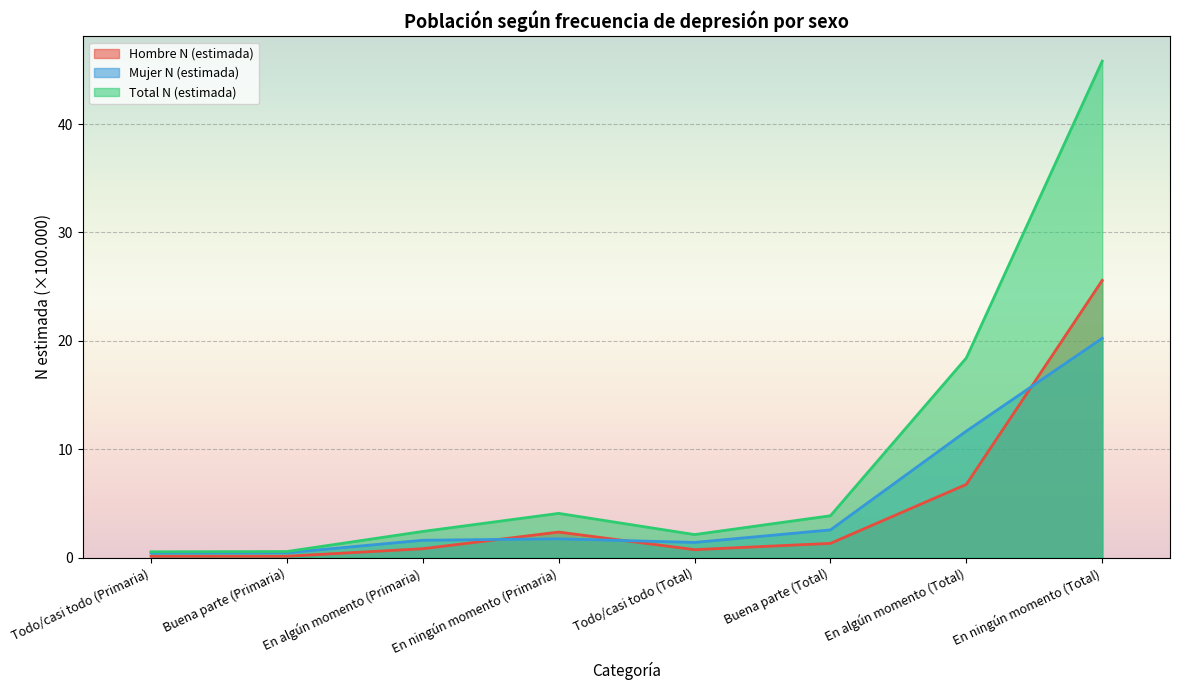

At Buena parte (Total), list the series in order from smallest to largest.

Hombre N (estimada), Mujer N (estimada), Total N (estimada)